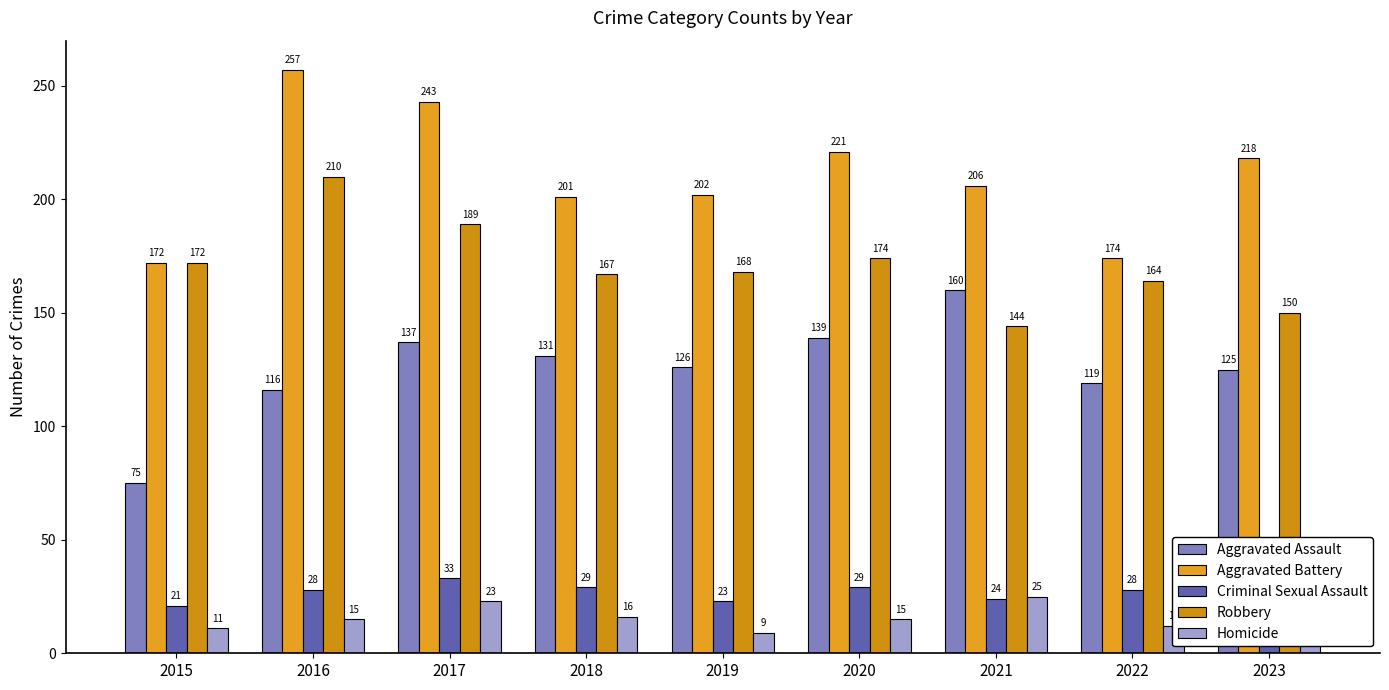

At which label is Aggravated Battery closest to 214?

2023